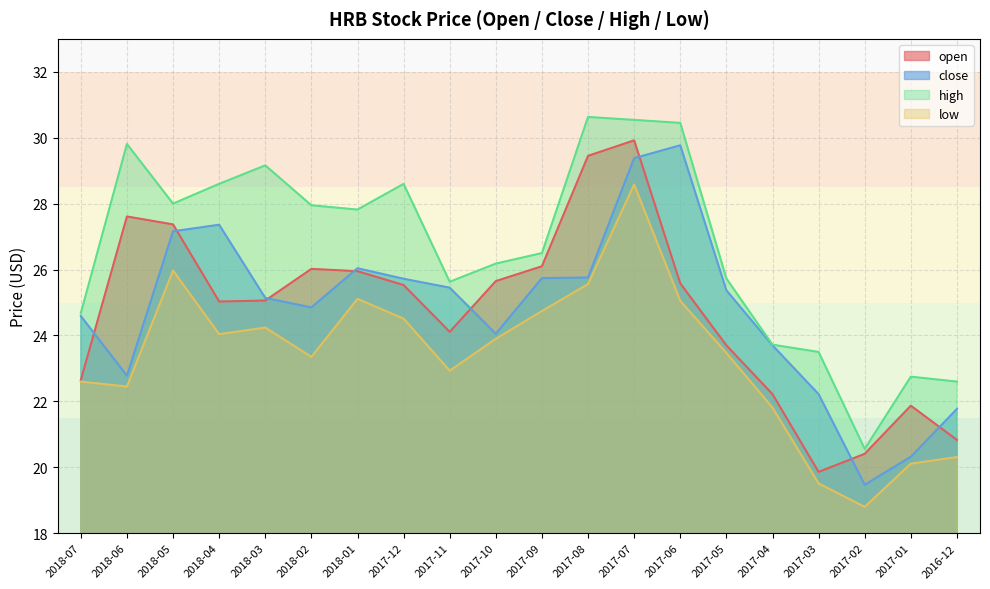

How many values in the high series exceed 27?

10